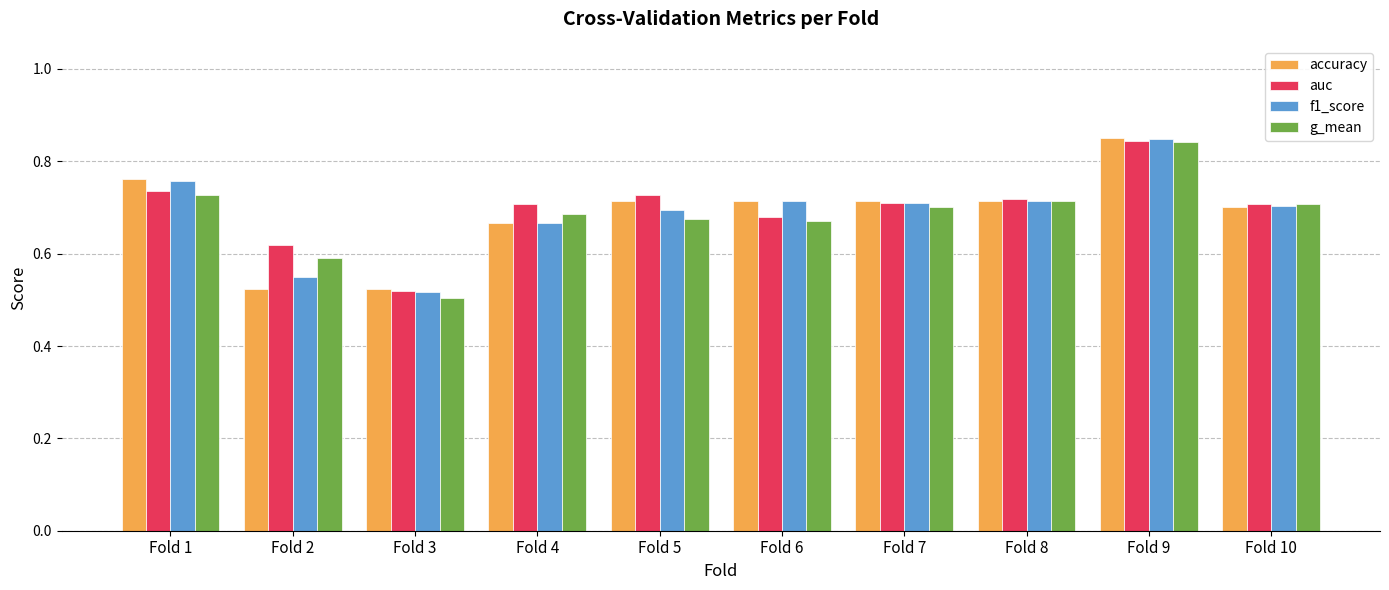

Which category has the highest value in the auc series?

Fold 9